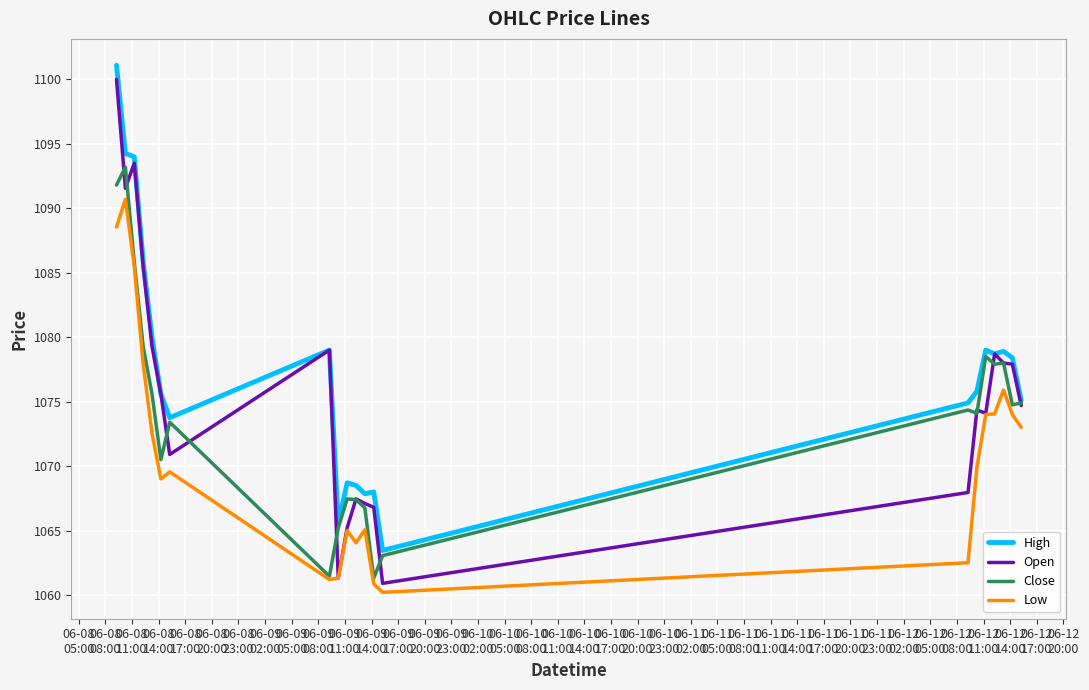

What is the minimum value for Open?

1060.9